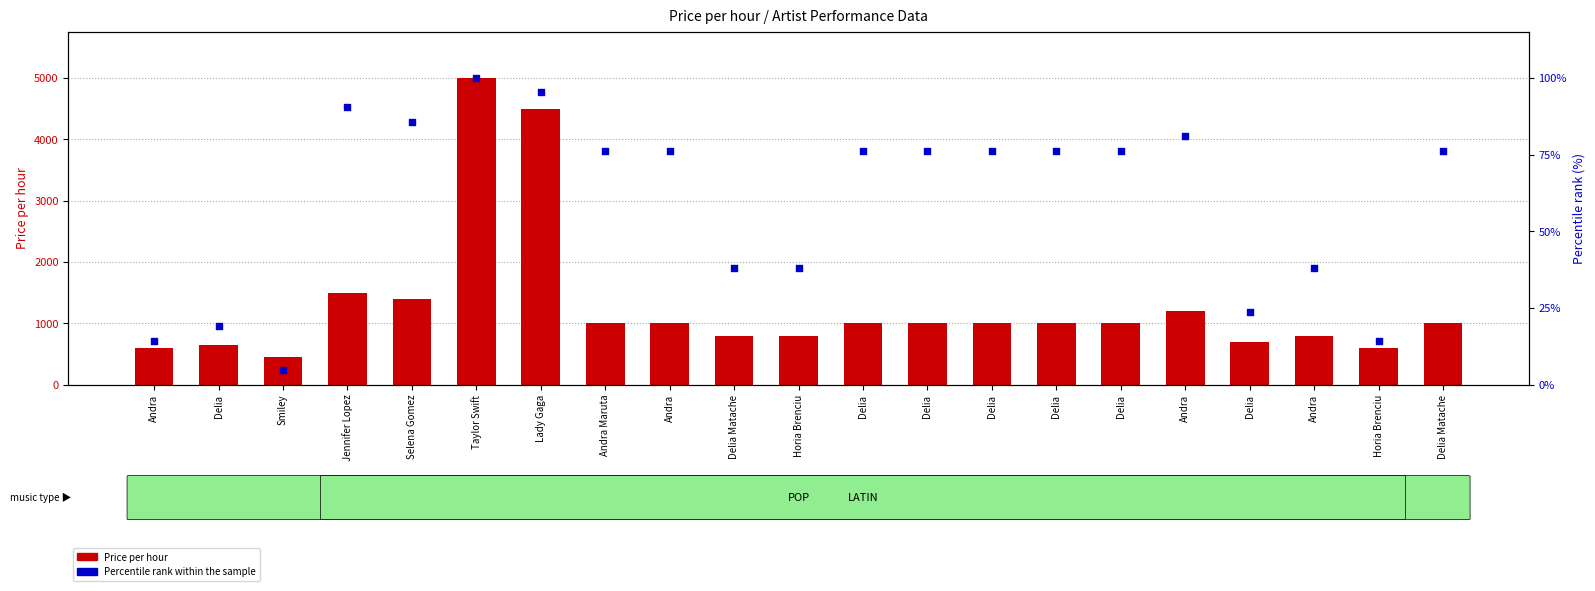

Is the value of Price per hour at Selena Gomez greater than the value of Percentile rank within the sample at Delia Matache?

Yes